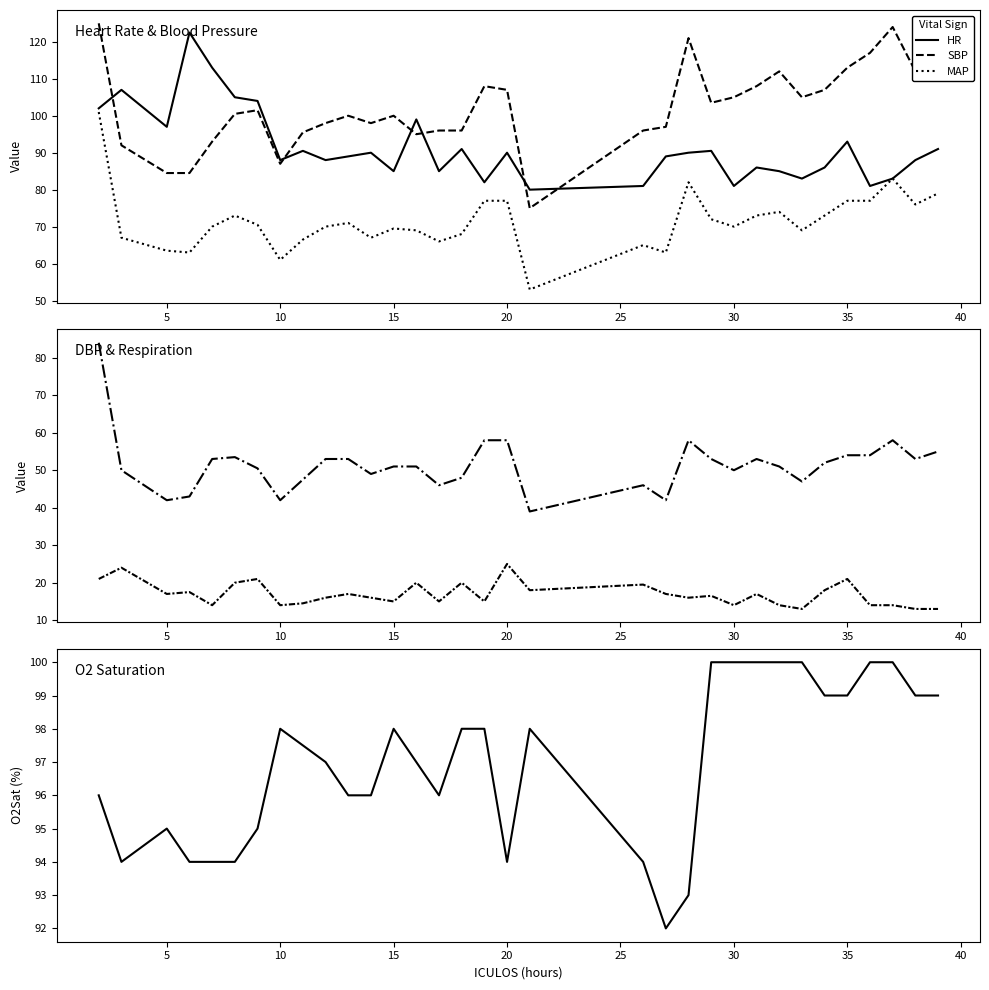

Which series ends up on top after the final intersection of HR and SBP?

SBP